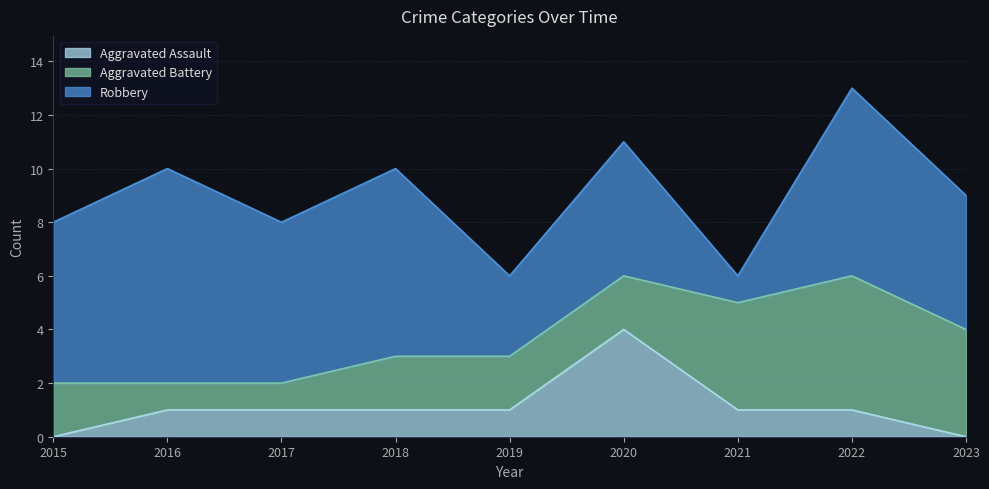

The Aggravated Battery series shows 2 at 2015. True or false?

True